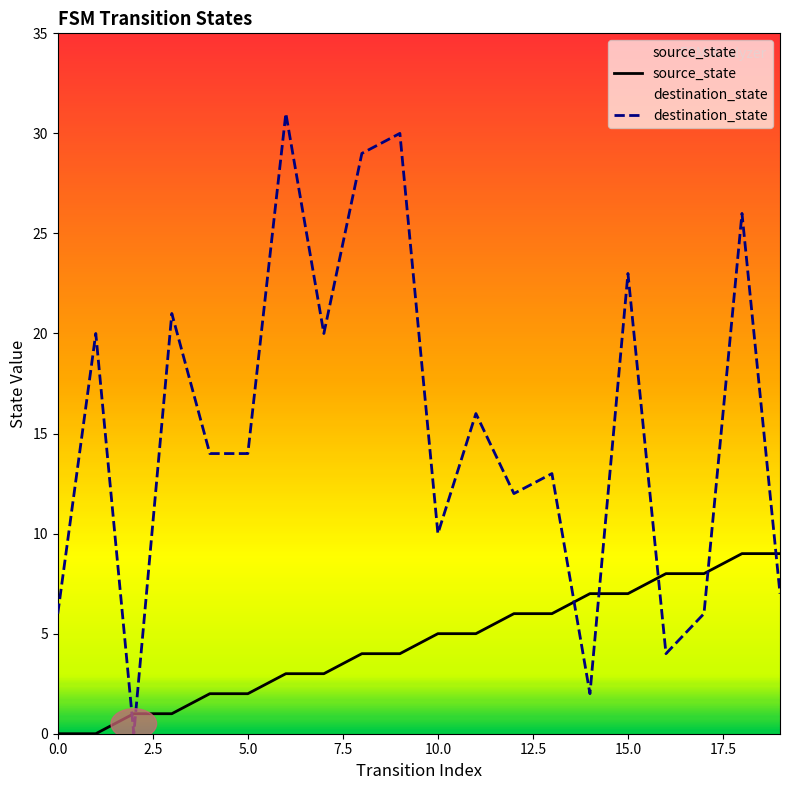

Rank the series by their average value, from highest to lowest.

destination_state, source_state